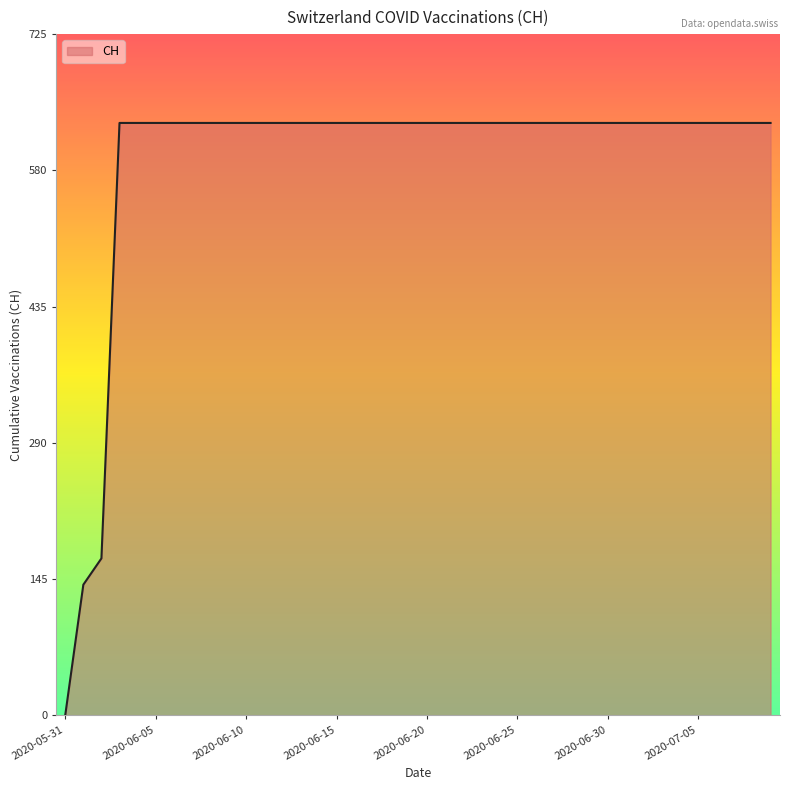

How many lines are shown in the chart?

1